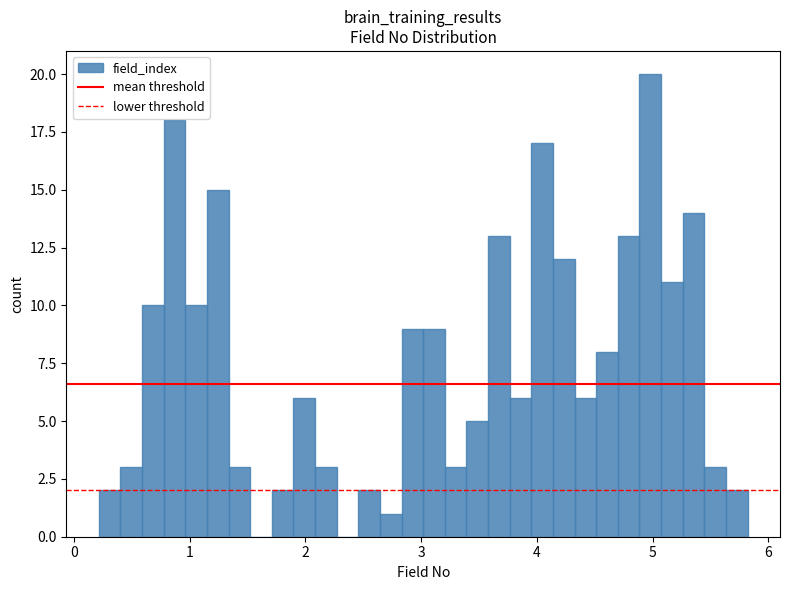

Read against the x-axis, roughly where is the centre of the tallest bar?

5.0